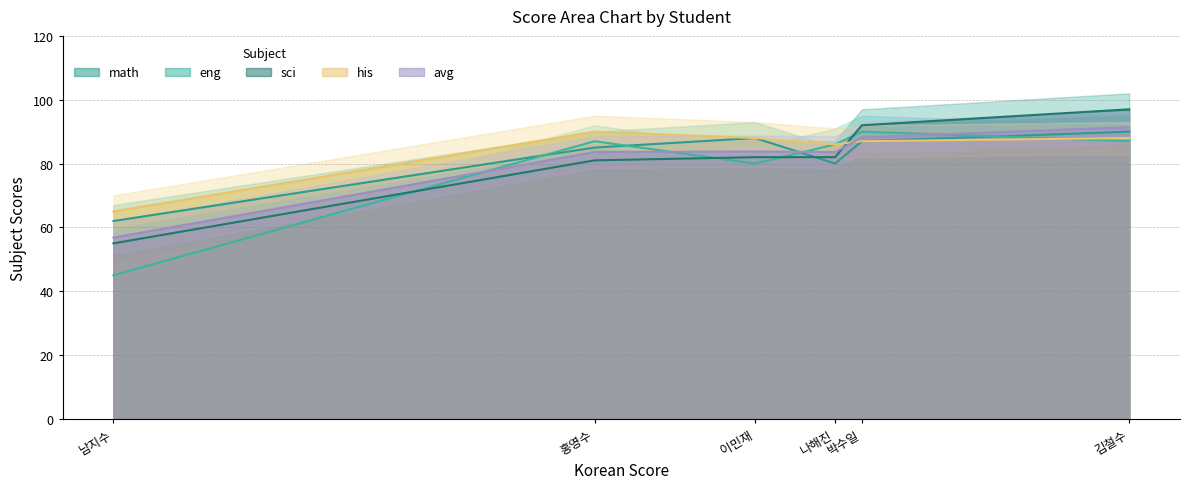

What is the difference between the his values at 이민재 and 박수일?

1.0